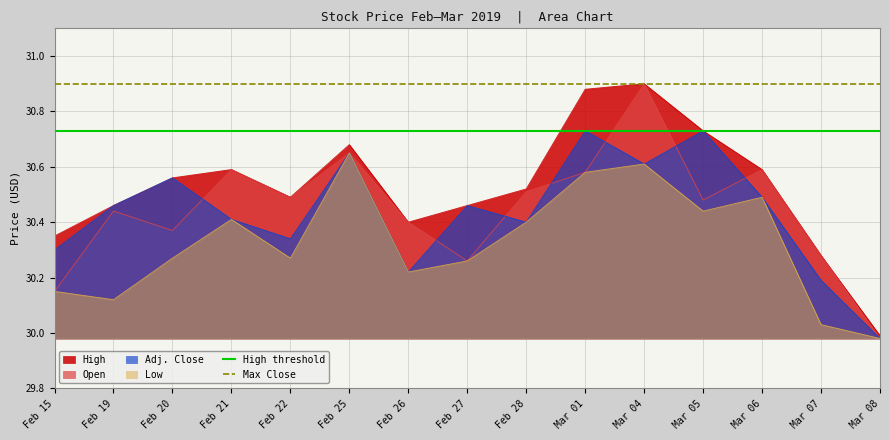

What is the value of the High threshold point at the 1st from the left?

30.7